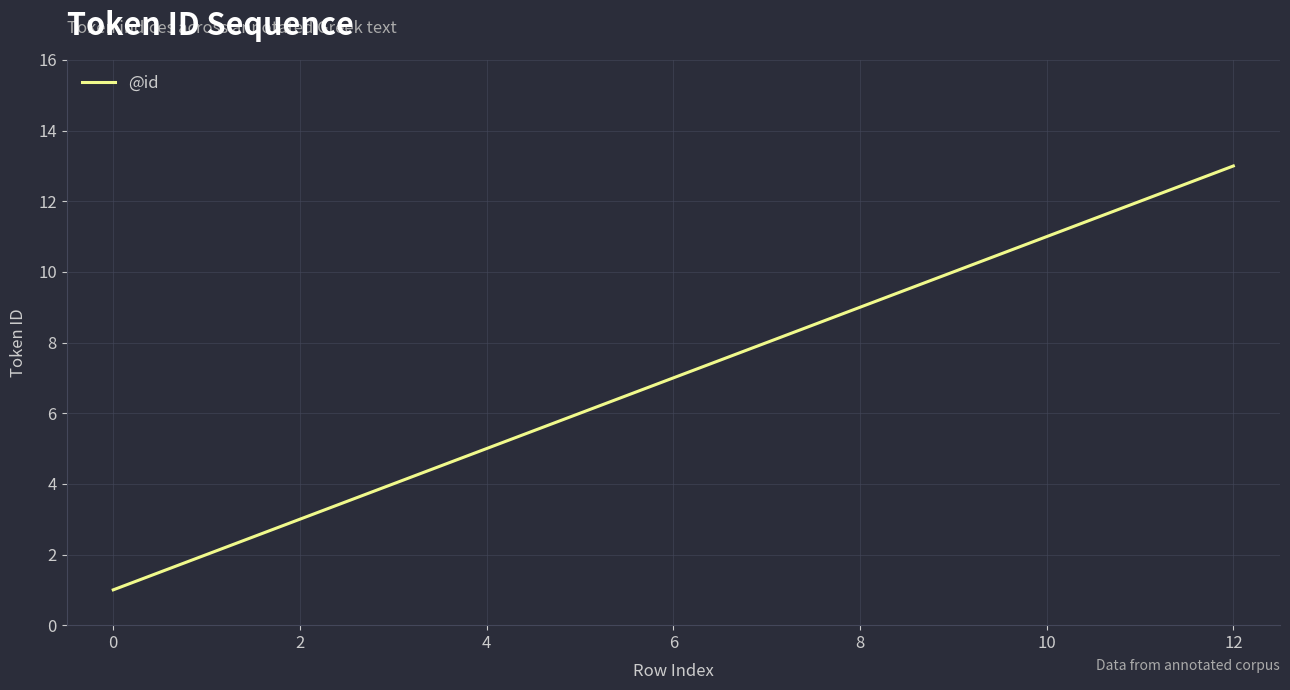

What is the maximum value shown in the chart?

13